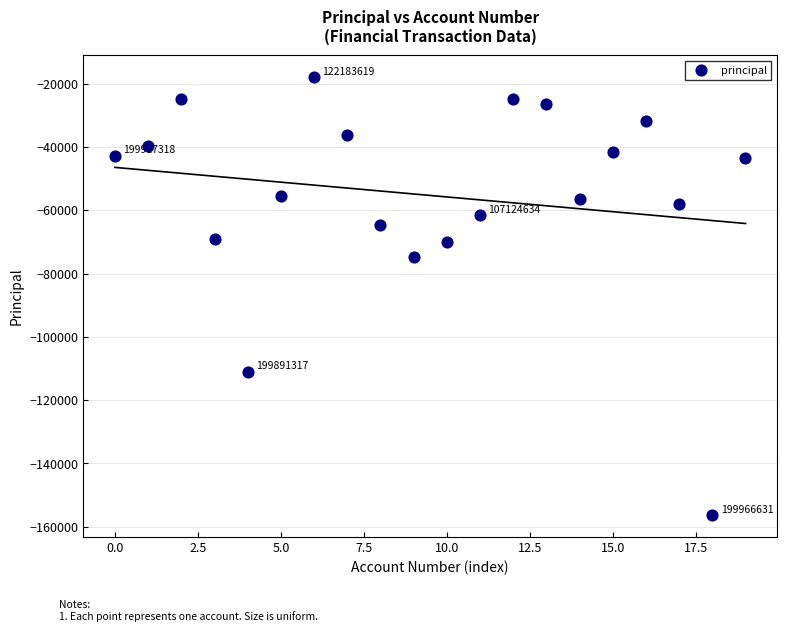

What Y value in the scatter plot is closest to -87166?

-74666.7